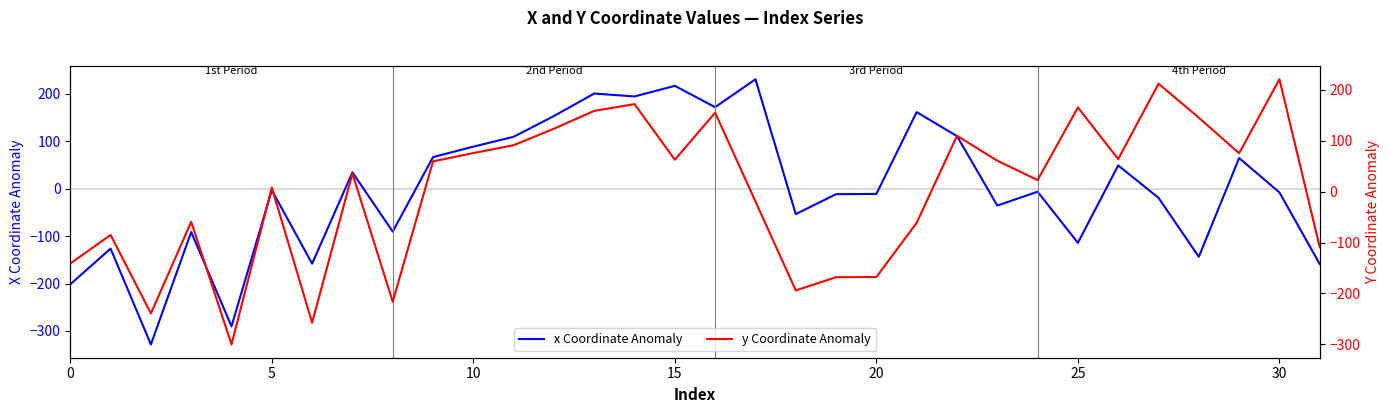

Is it true that x Coordinate Anomaly equals -201.7 at 0?

True